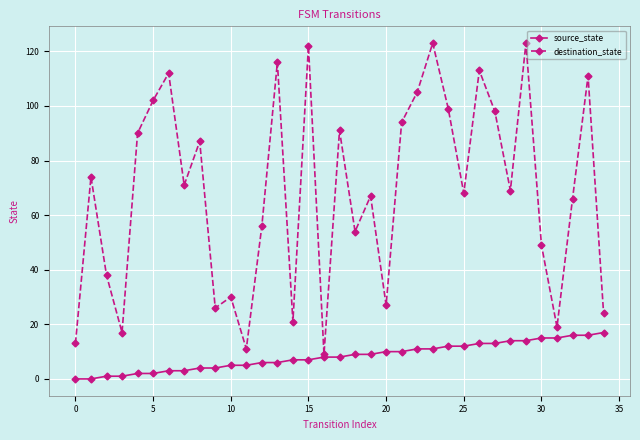

What is the greatest value displayed?

123